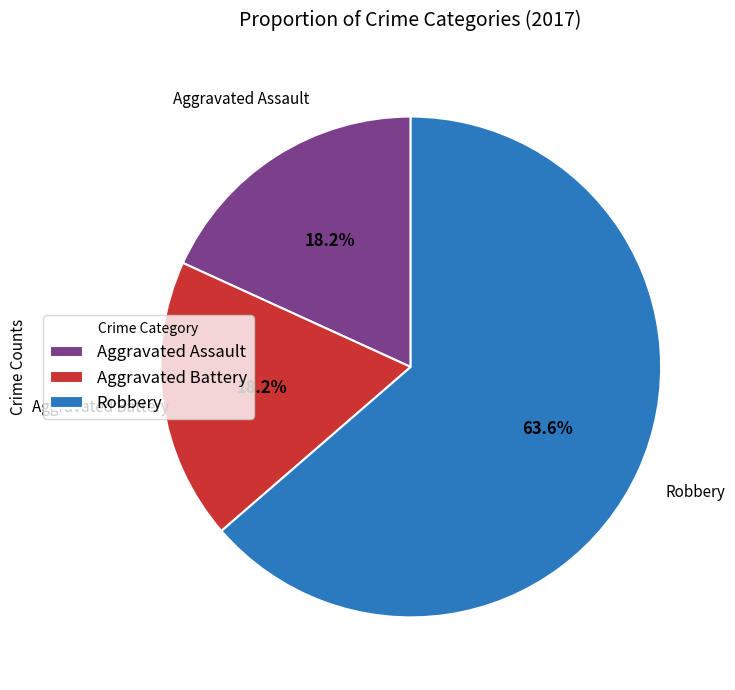

What is the largest slice in the pie chart?

Robbery